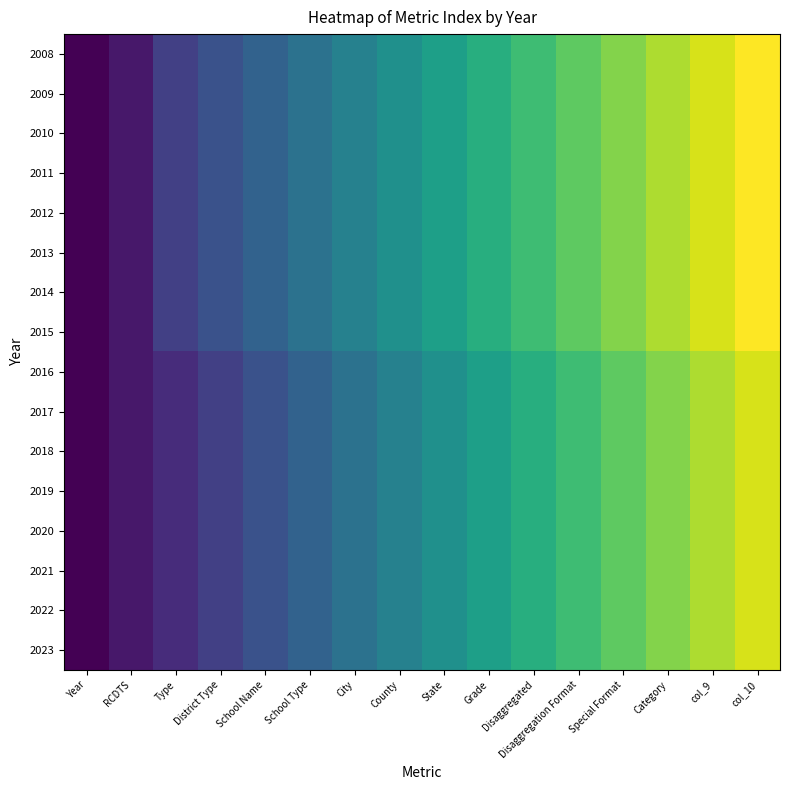

At how many categories does at least one series exceed 2?

14